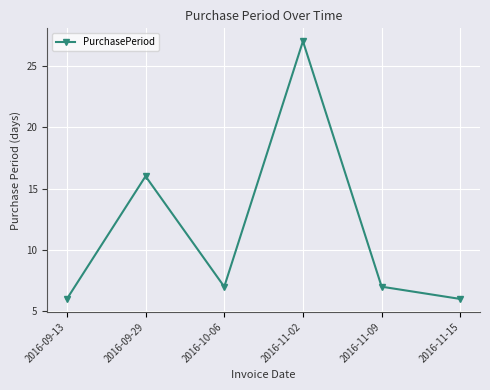

The chart shows a value of 8 at 2016-09-13. True or false?

False